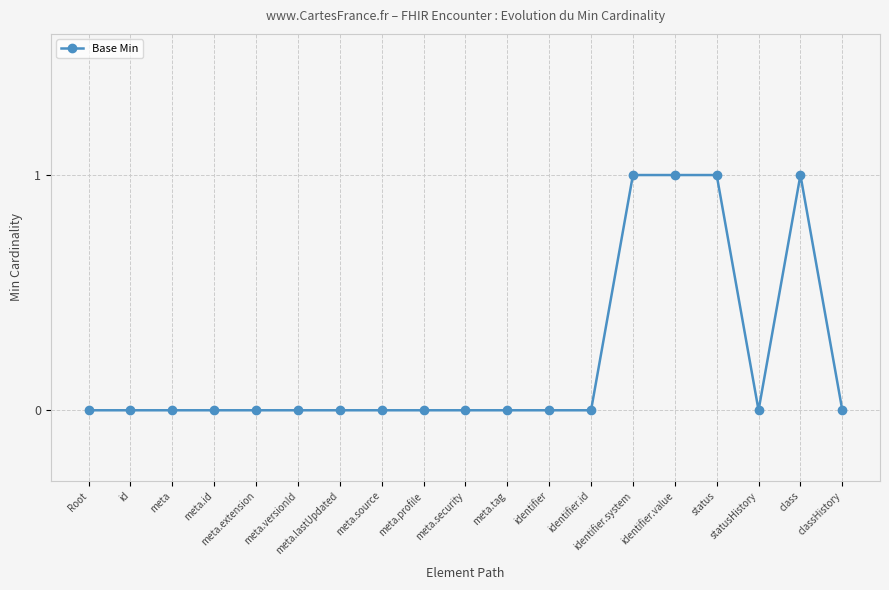

True or false: there are more than 0 points higher than both neighbors.

True